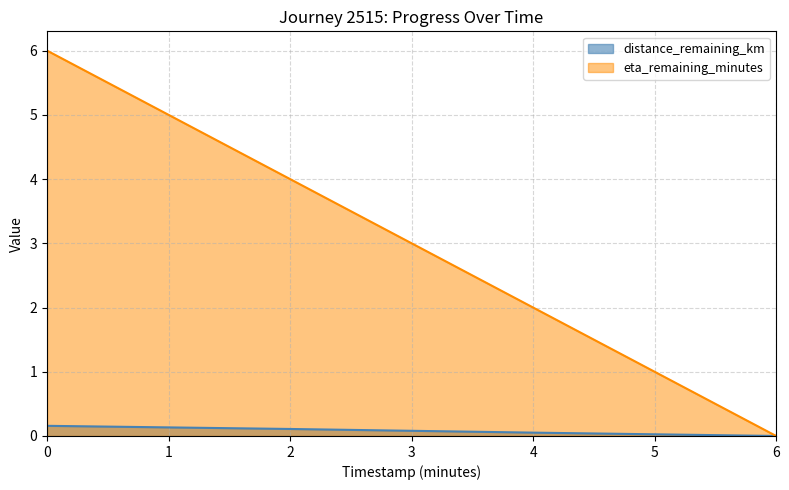

How many categories are shown in the chart?

4